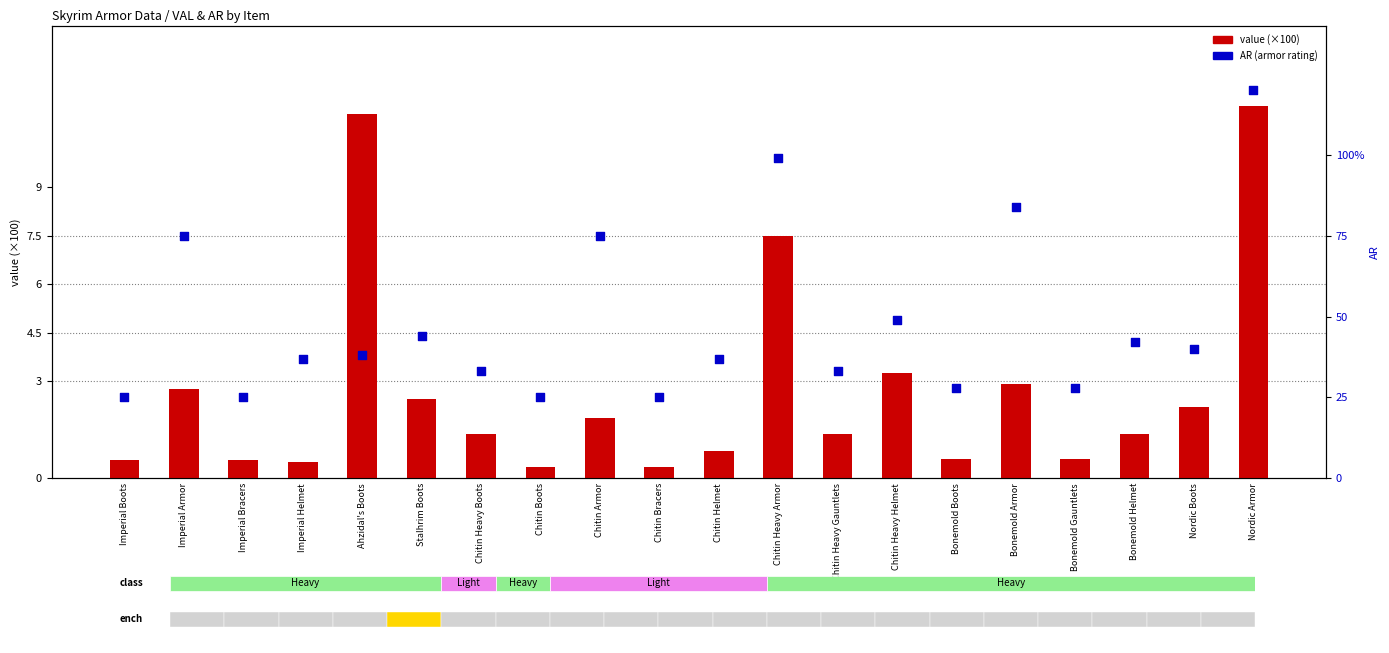

Which series reaches the minimum Y coordinate?

value (×100)